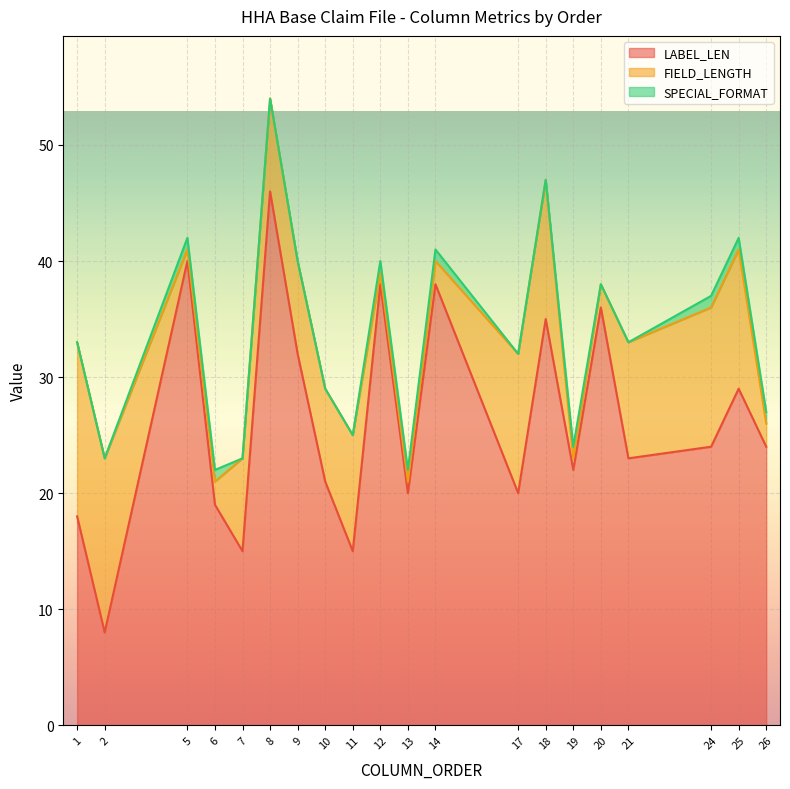

At which category is the sum across all series the highest?

8